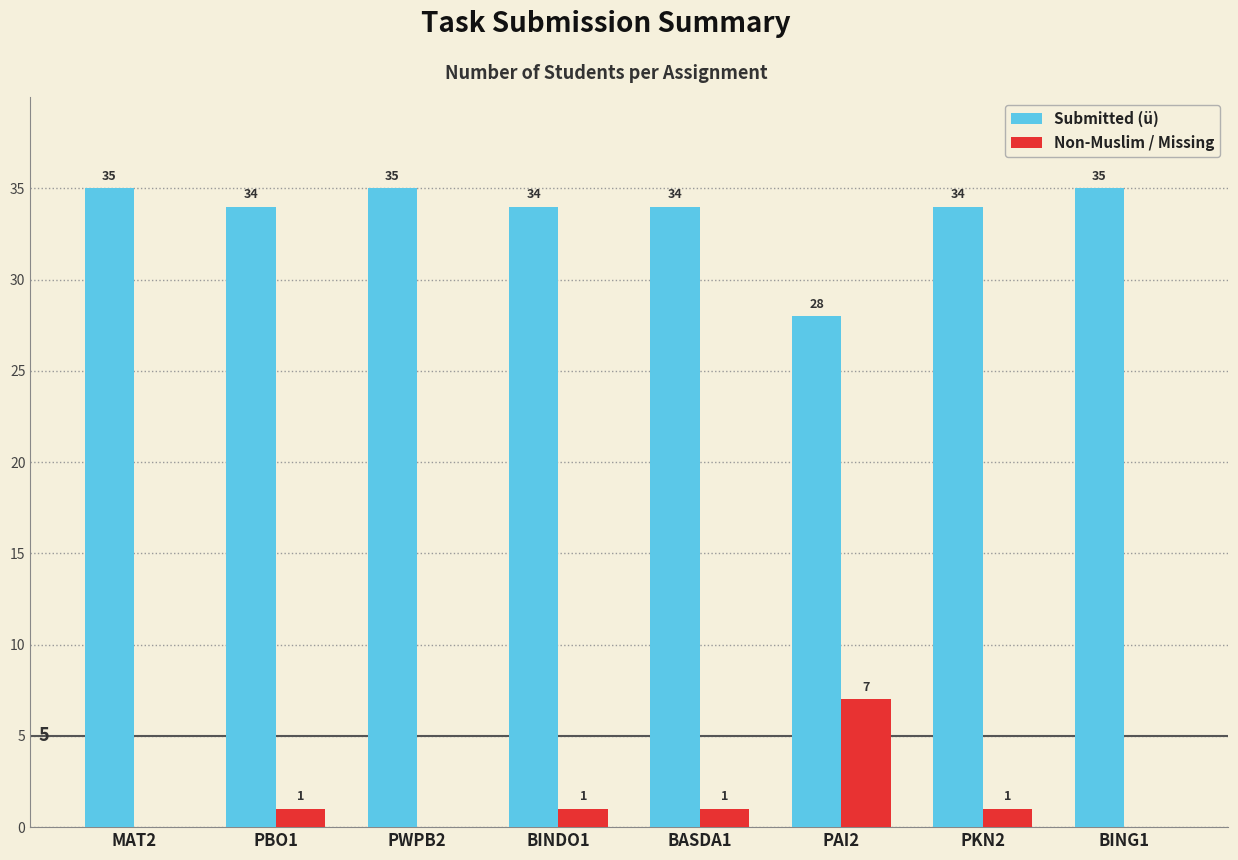

Is it true that Submitted (ü) equals 35 at BING1?

True